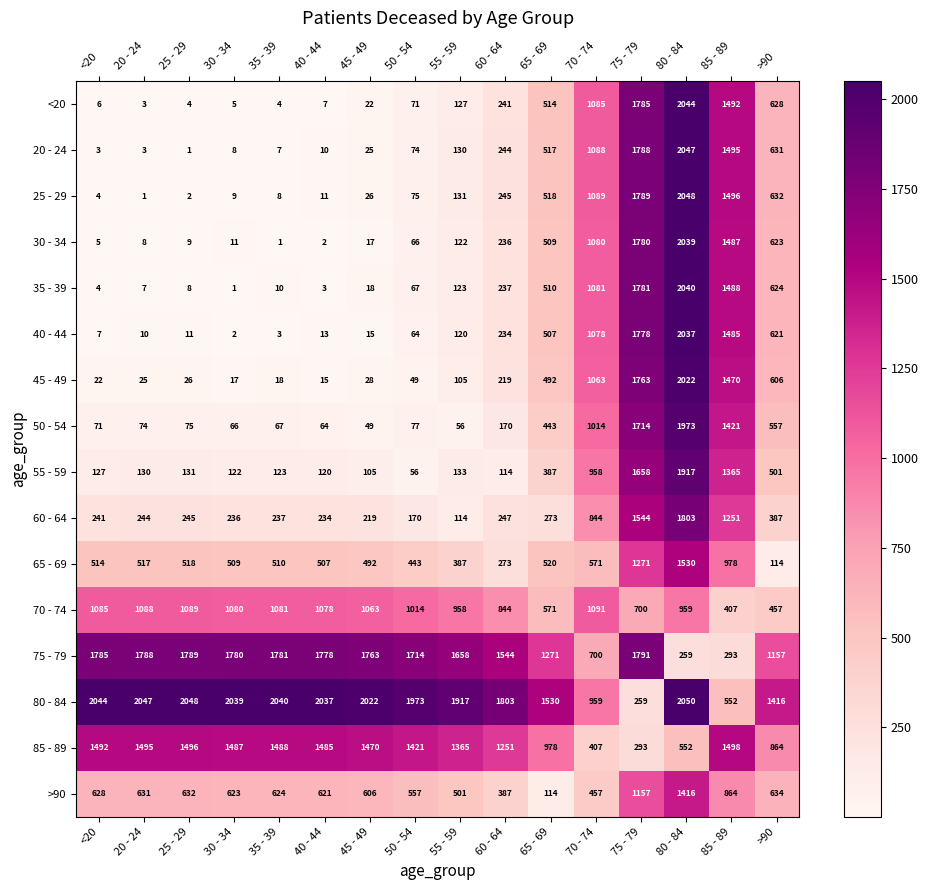

What is the average value of the 20 - 24 series?

504